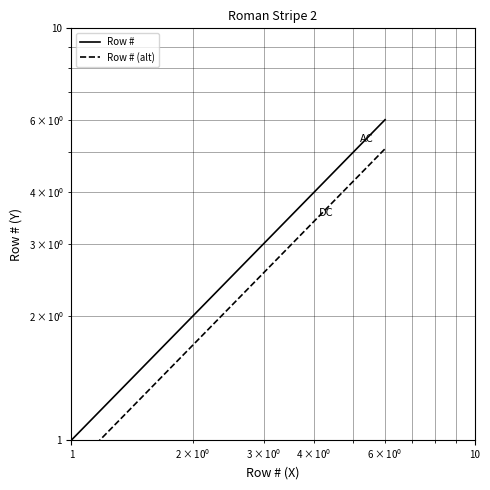

Reading left to right, what are all the values shown in this chart?

Row #: 1.0	2.0	3.0	4.0	5.0	6.0
Row # (alt): 0.8	1.7	2.5	3.4	4.2	5.1